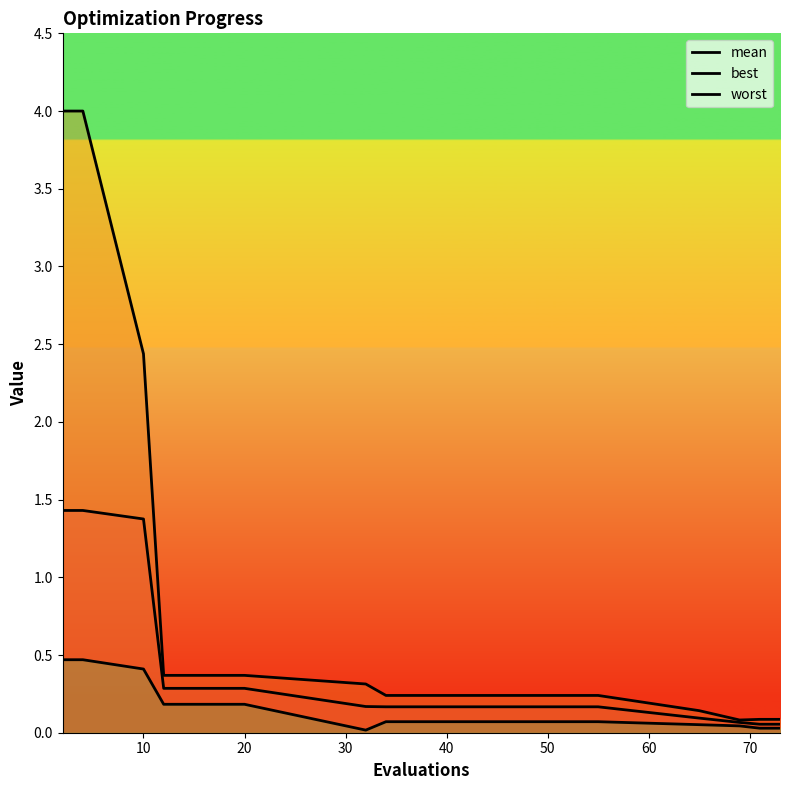

True or false: mean and best intersect in this chart.

False